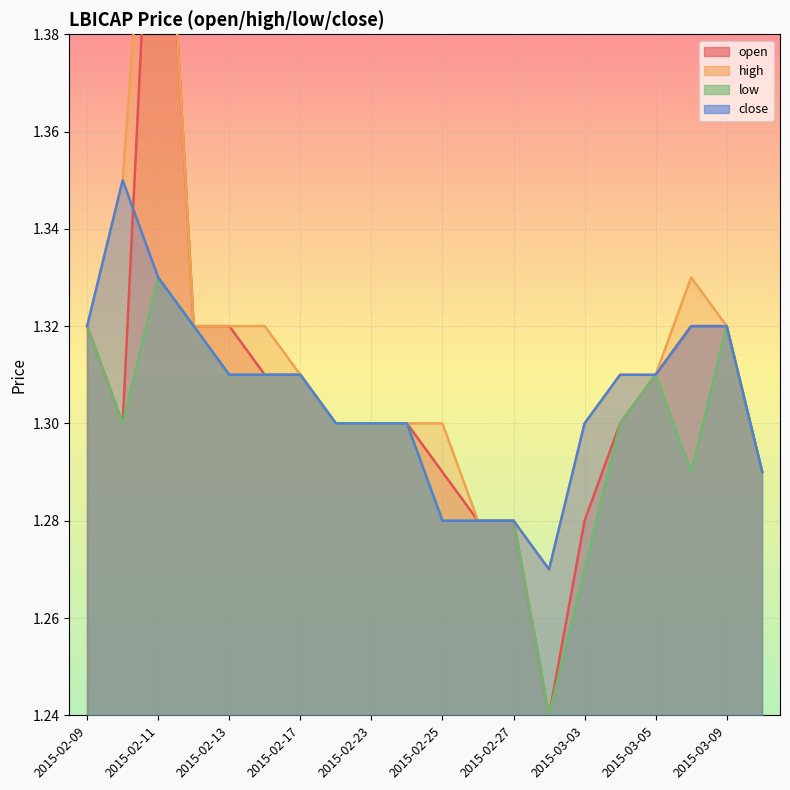

List the labels in order of open value, smallest first.

2015-03-02, 2015-02-26, 2015-02-27, 2015-03-03, 2015-02-25, 2015-03-10, 2015-02-10, 2015-02-18, 2015-02-23, 2015-02-24, 2015-03-04, 2015-02-16, 2015-02-17, 2015-03-05, 2015-02-09, 2015-02-12, 2015-02-13, 2015-03-06, 2015-03-09, 2015-02-11